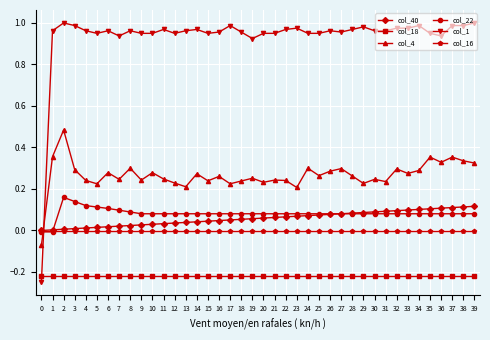

Does the chart have visible grid lines?

Yes